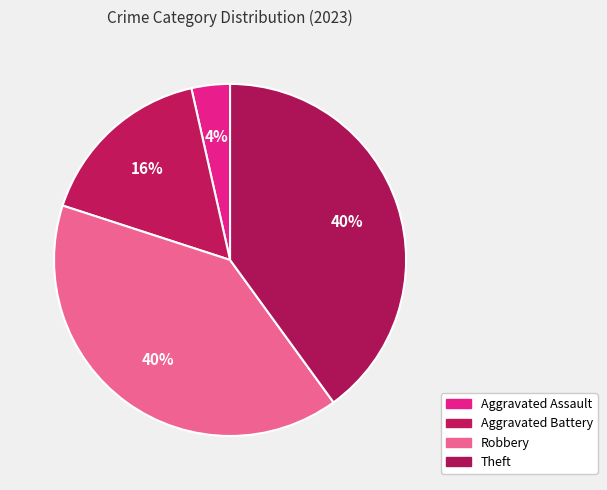

To the nearest percent, what is the combined percentage of Robbery and Theft?

80%